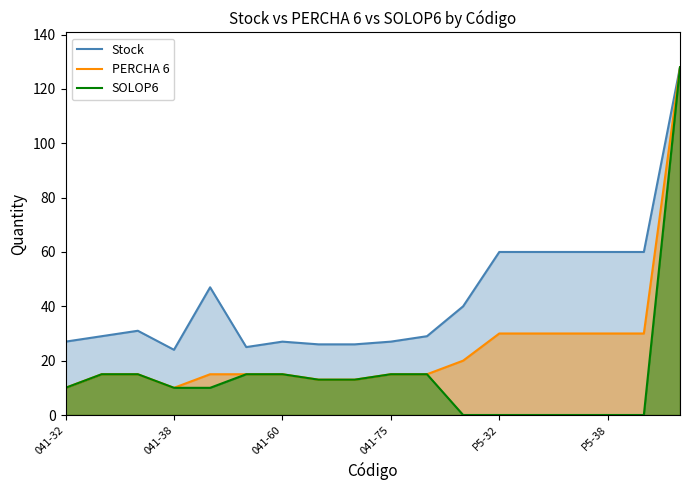

Reading right to left, extract all data points from this chart.

Stock: 128	60	60	60	60	60	40	29	27	26	26	27	25	47	24	31	29	27
PERCHA 6: 128	30	30	30	30	30	20	15	15	13	13	15	15	15	10	15	15	10
SOLOP6: 128	0	0	0	0	0	0	15	15	13	13	15	15	10	10	15	15	10